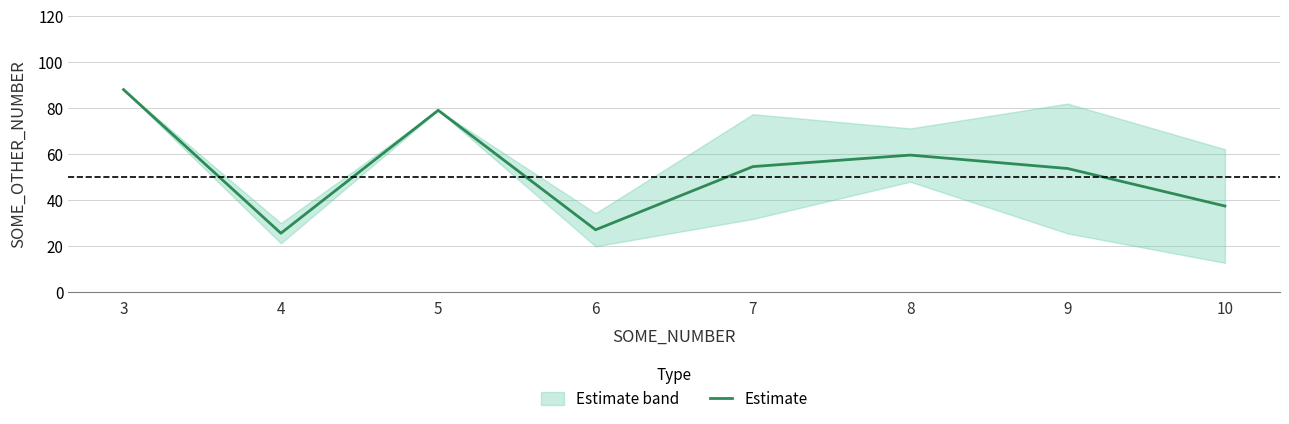

Rank the categories by value from highest to lowest.

3, 5, 8, 7, 9, 10, 6, 4